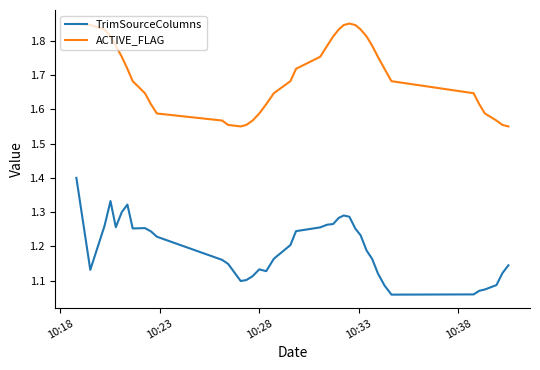

At how many categories does at least one series exceed 1?

40